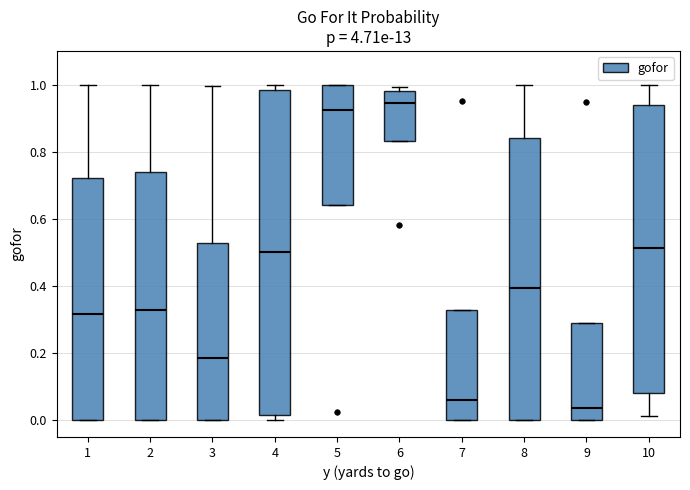

Comparing the boxes themselves (not the whiskers), which one is the tallest?

4